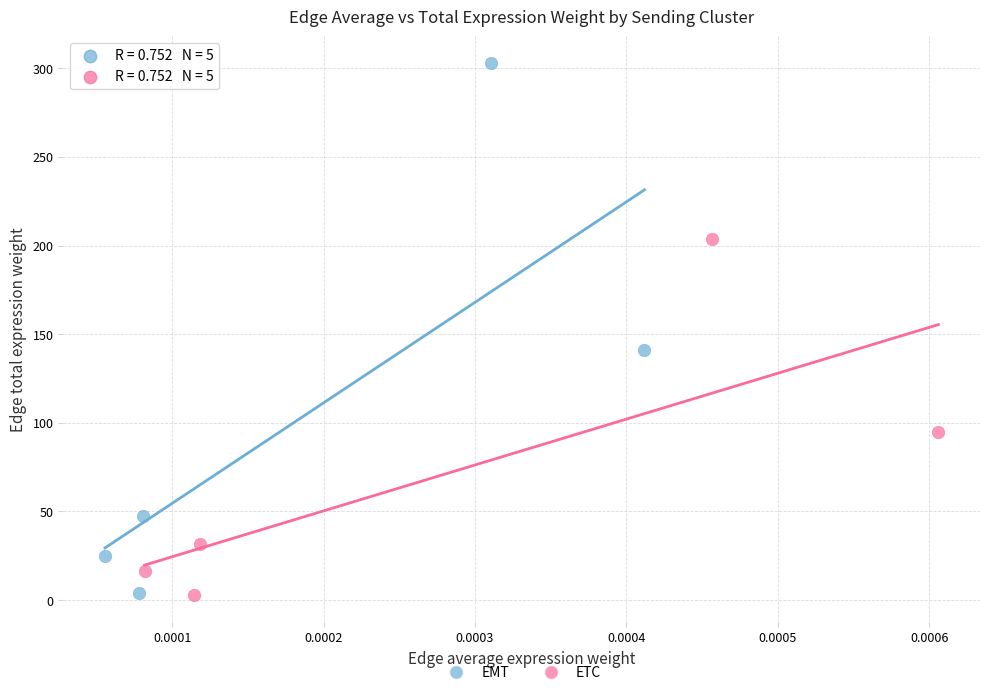

Which series reaches the maximum Y coordinate?

EMT